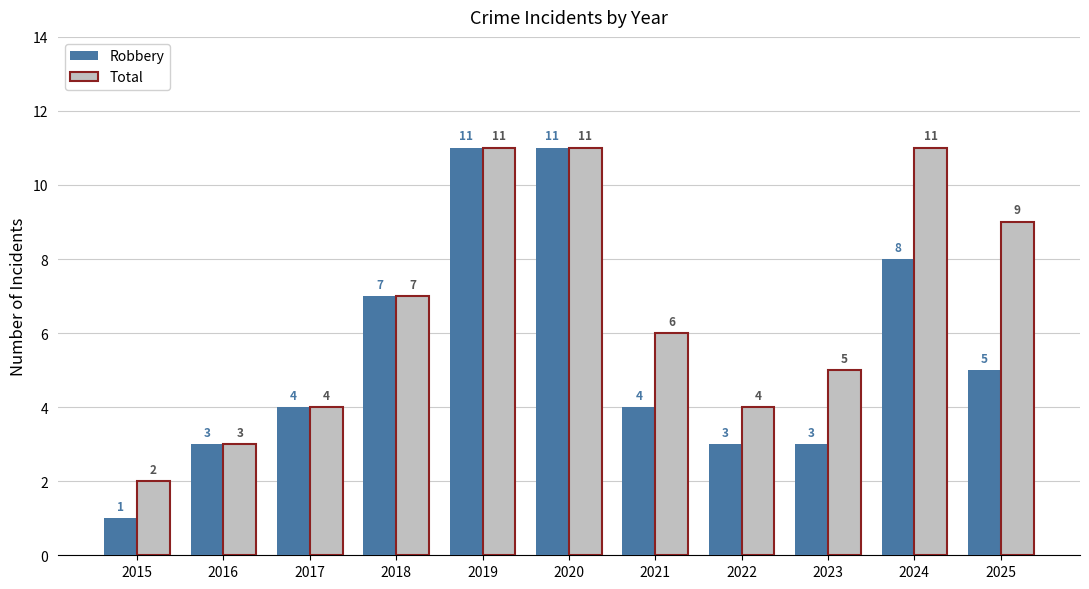

At how many categories does at least one series exceed 10?

3